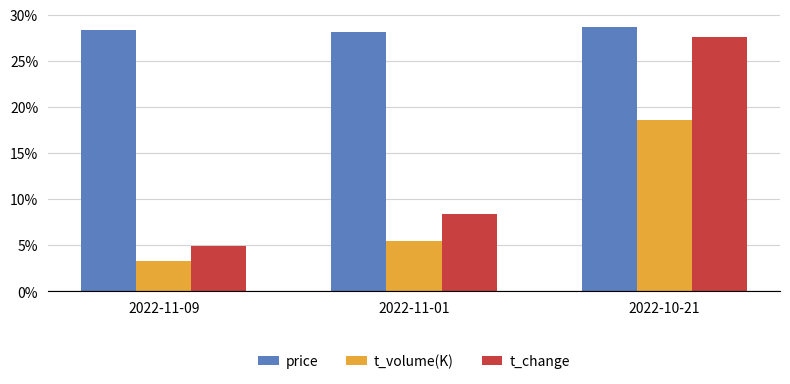

List the series in order of their overall mean, highest first.

price, t_change, t_volume(K)